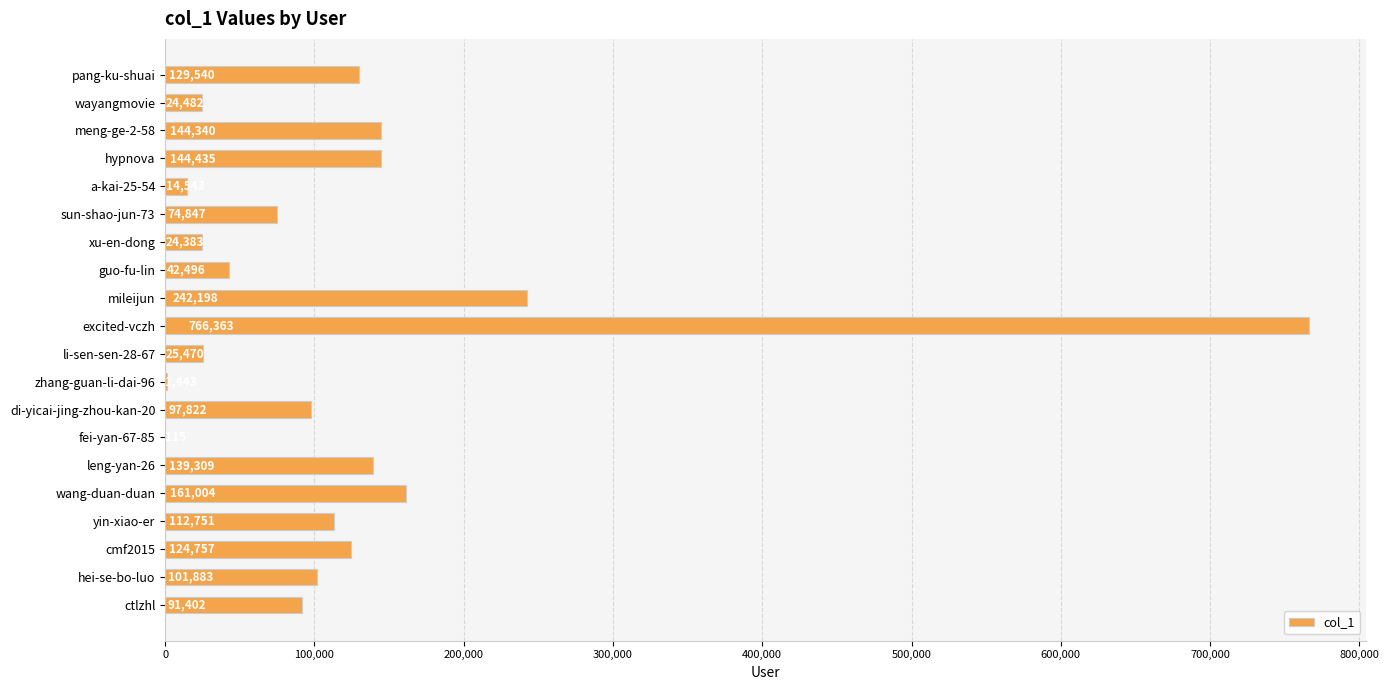

Where is the data nearest to the value 383239?

mileijun